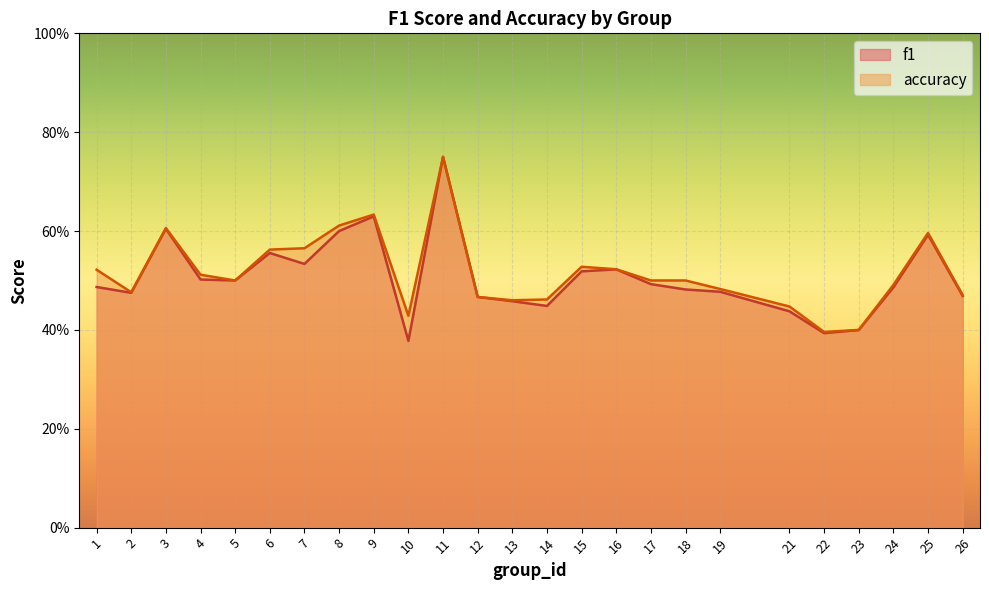

What are all the series names shown in the legend?

f1, accuracy